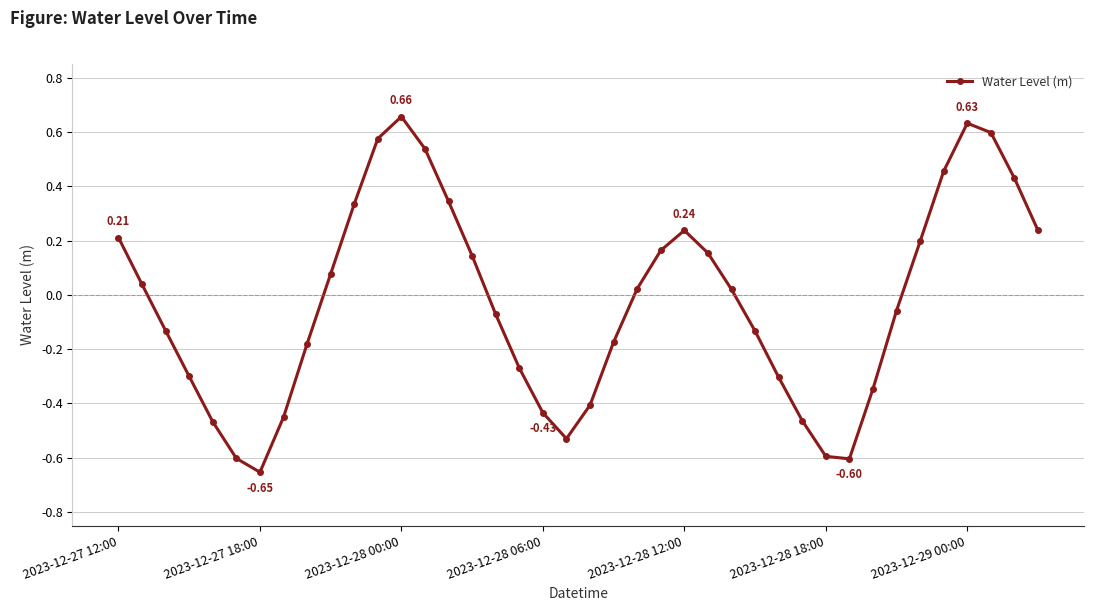

What is the difference between the maximum and second lowest values?

1.3